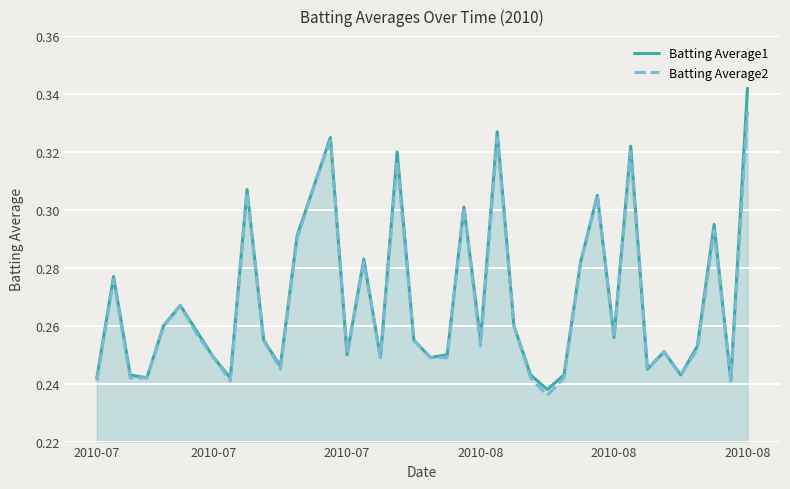

Which category has the lowest value across all series?

27